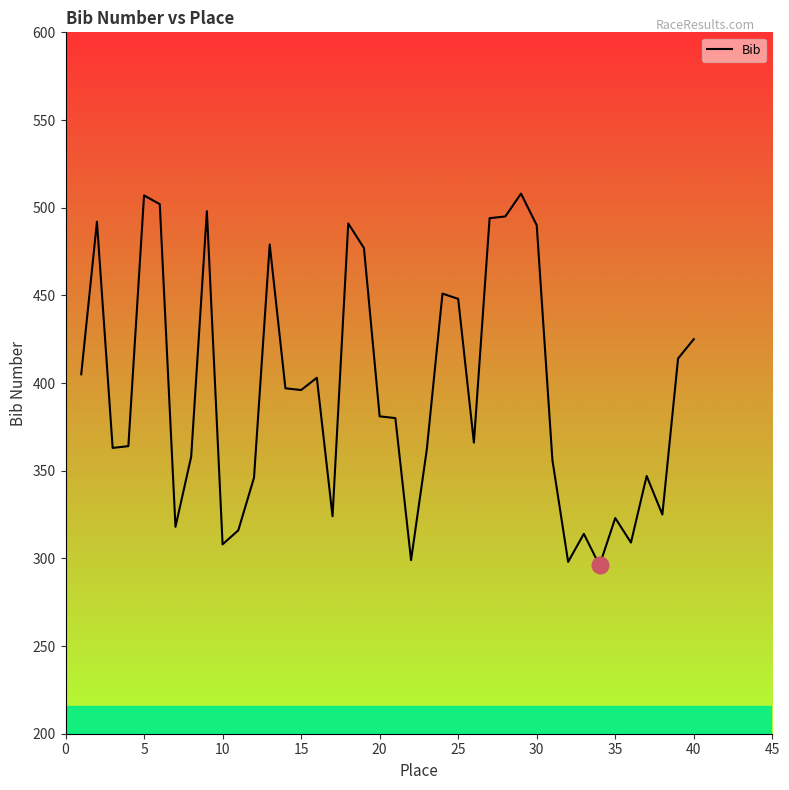

How many lines are shown in the chart?

1